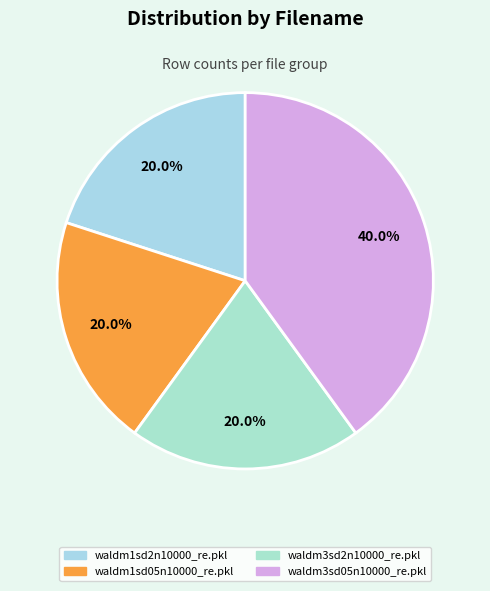

To the nearest percent, what percentage of the pie is waldm1sd05n10000_re.pkl?

20%